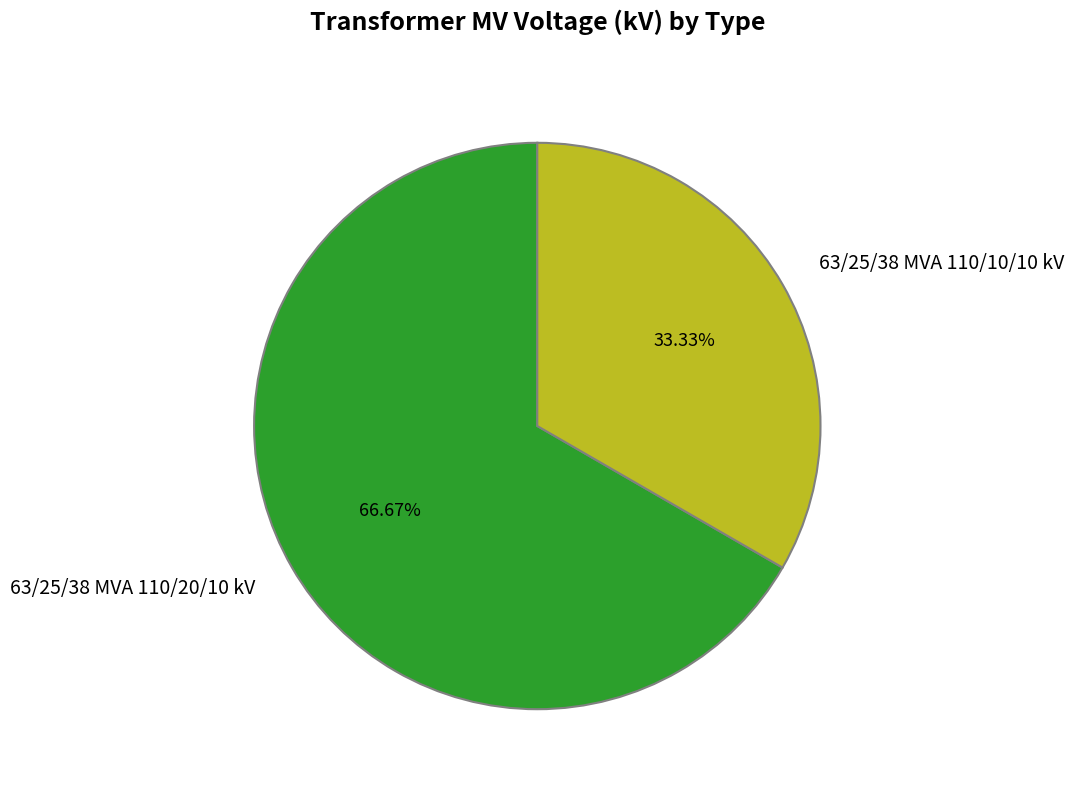

The 63/25/38 MVA 110/10/10 kV slice represents 23% of the pie. True or false?

False